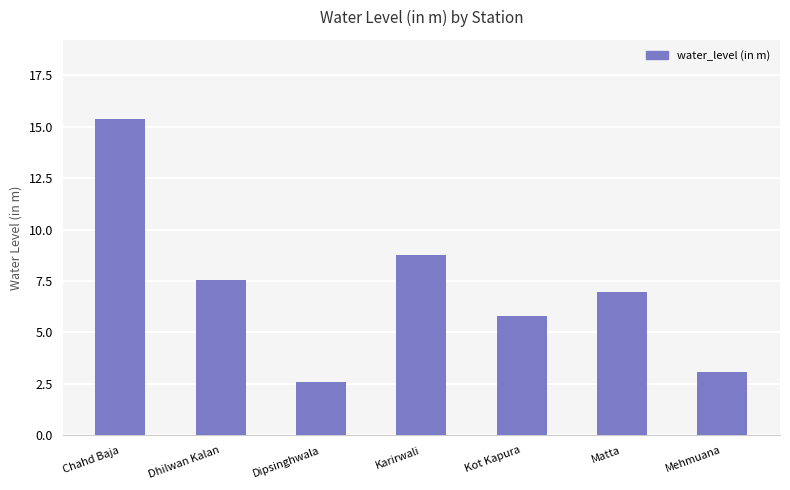

What is the minimum value shown in the chart?

2.6